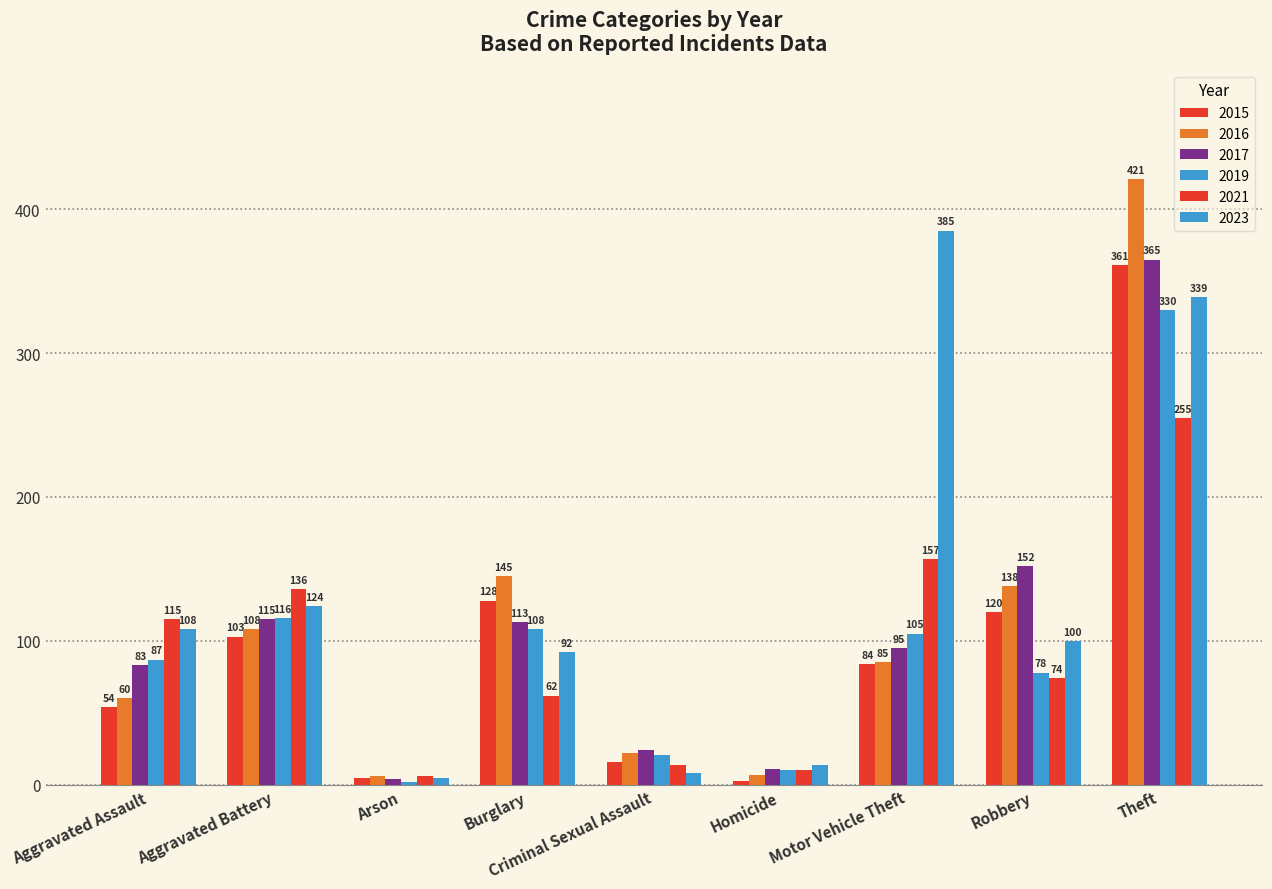

List the series in order of their peak value, lowest first.

2021, 2019, 2015, 2017, 2023, 2016